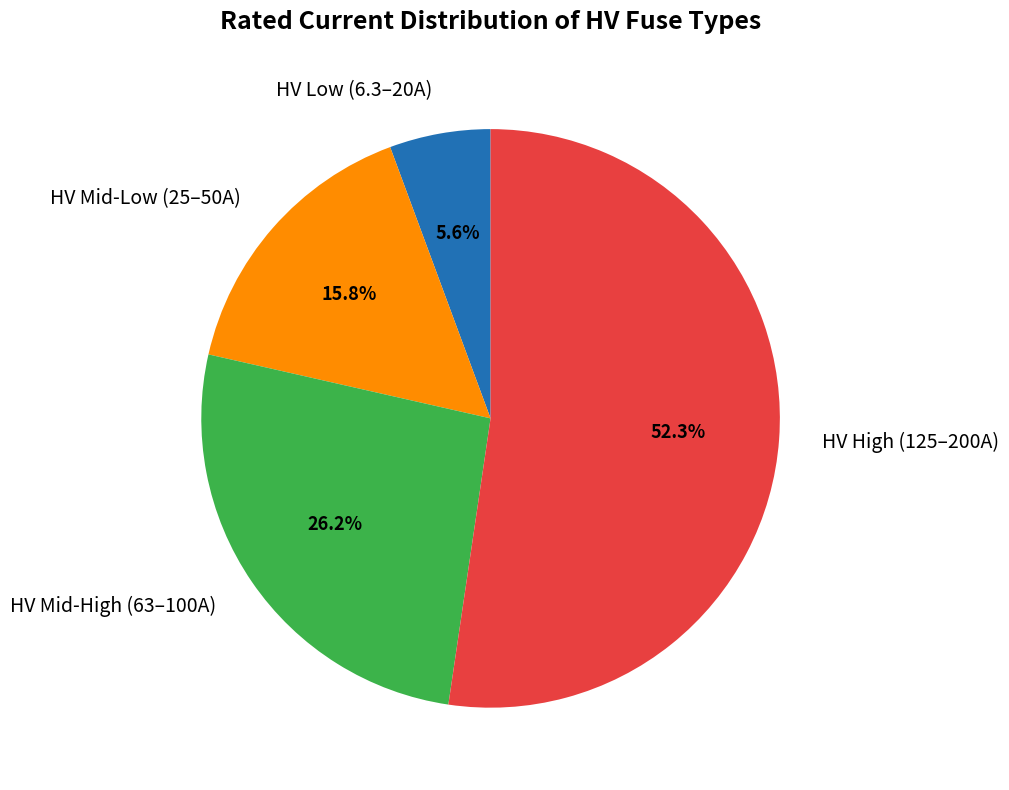

What is the total percentage of HV Low (6.3–20A) and HV High (125–200A)?

58.0%